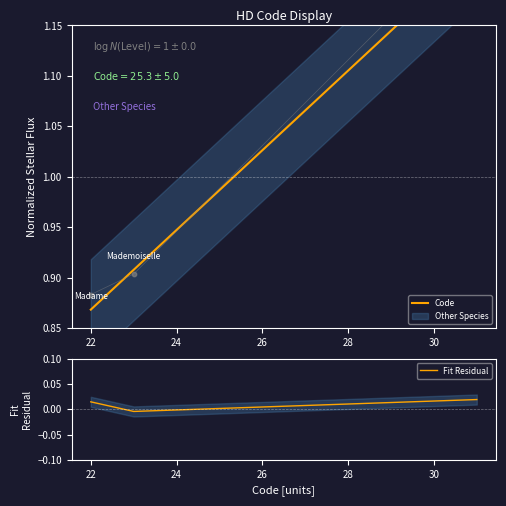

Which series has the largest total across all categories?

Code